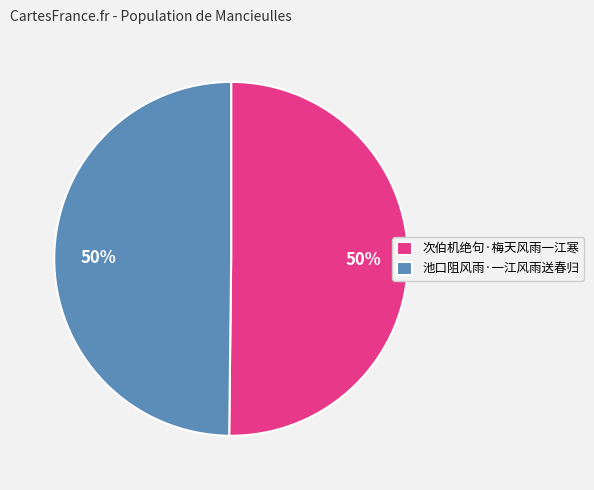

Is the sum of 池口阻风雨·一江风雨送春归 and 次伯机绝句·梅天风雨一江寒 greater than half?

Yes